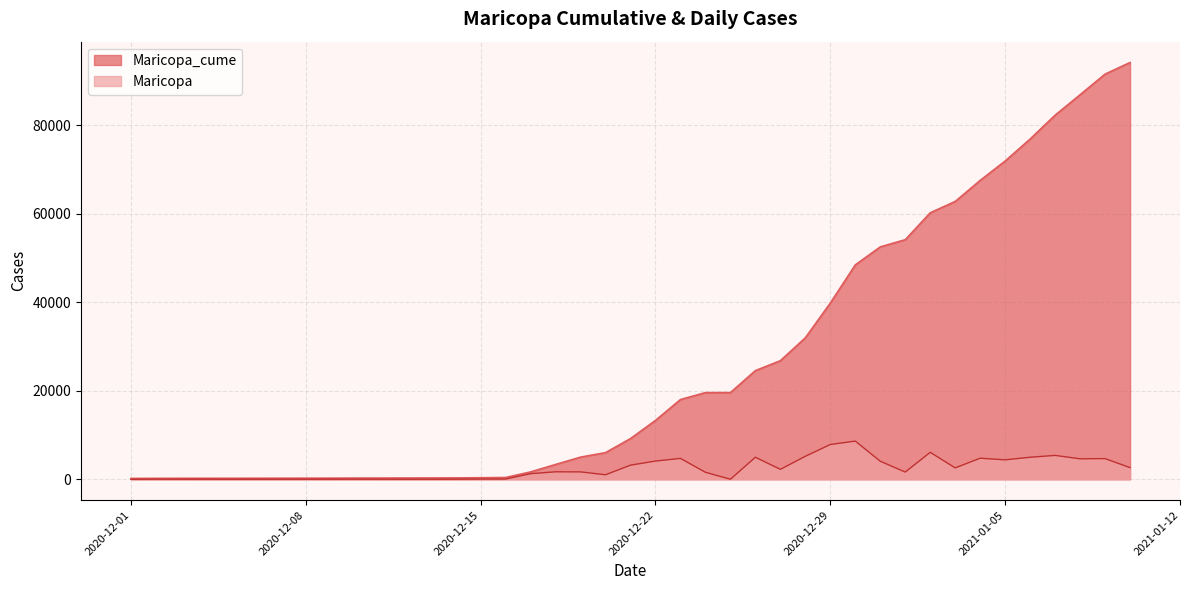

What is the value of the Maricopa_cume point at the 23rd from the left?

19571